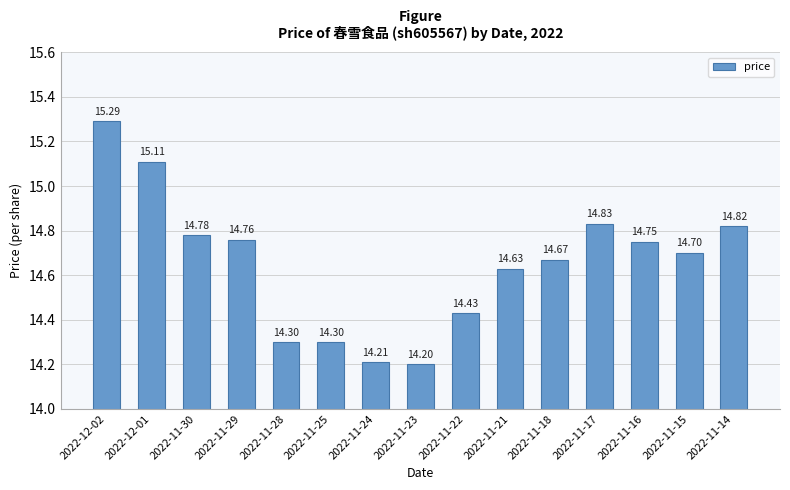

What position from the right is 2022-11-30?

13